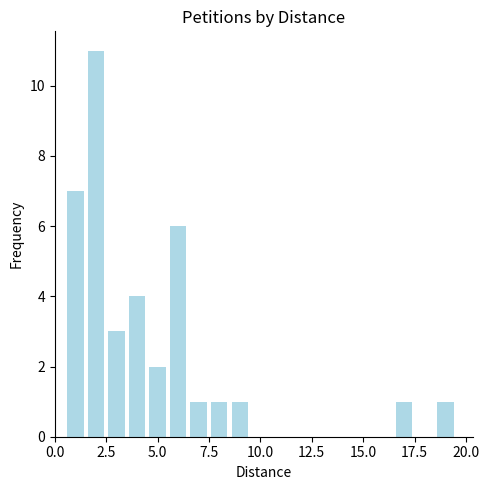

Reading right to left, list all the values displayed in this chart.

1	1	1	1	1	6	2	4	3	11	7